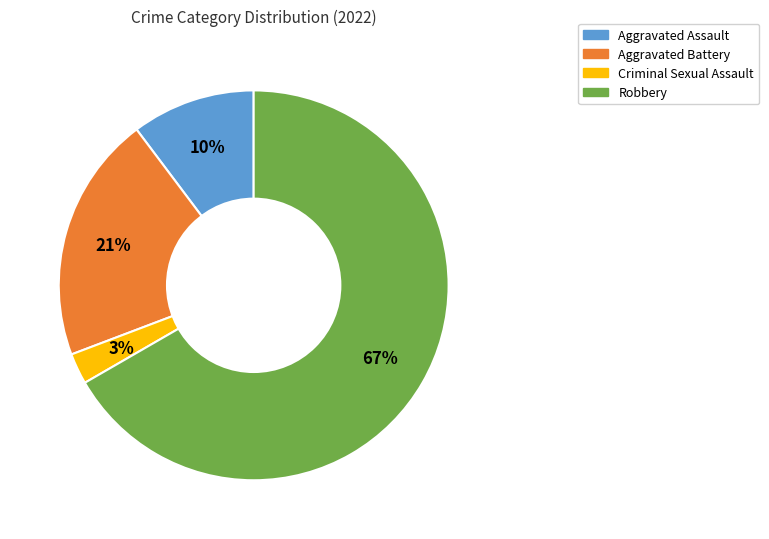

To the nearest percent, what is the difference between the Aggravated Assault and Robbery slice percentages?

56%